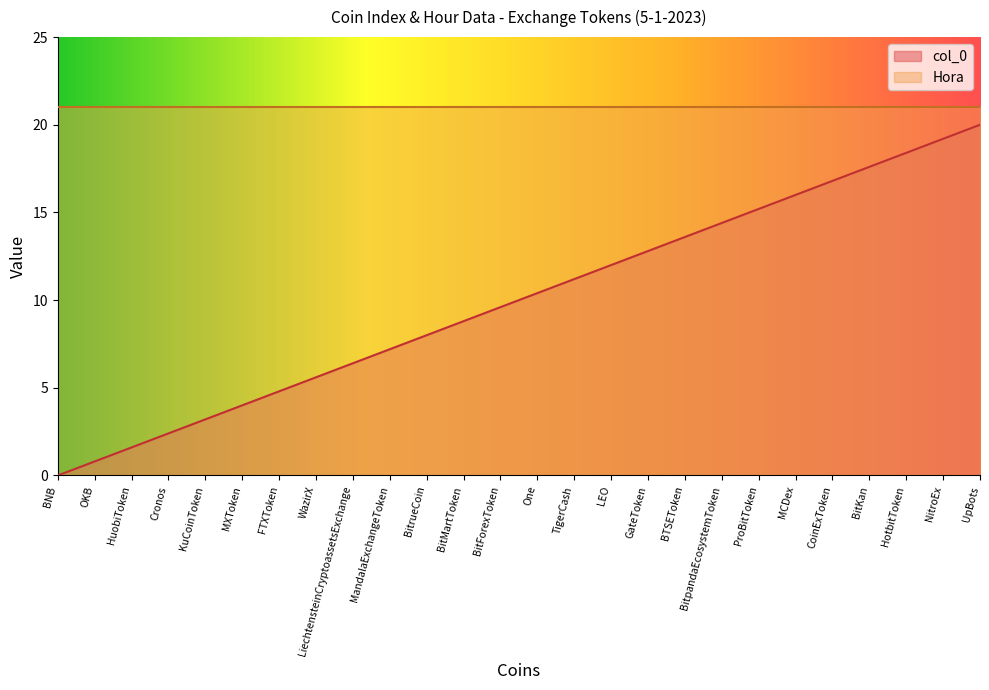

What is the maximum value shown in the chart?

21.0